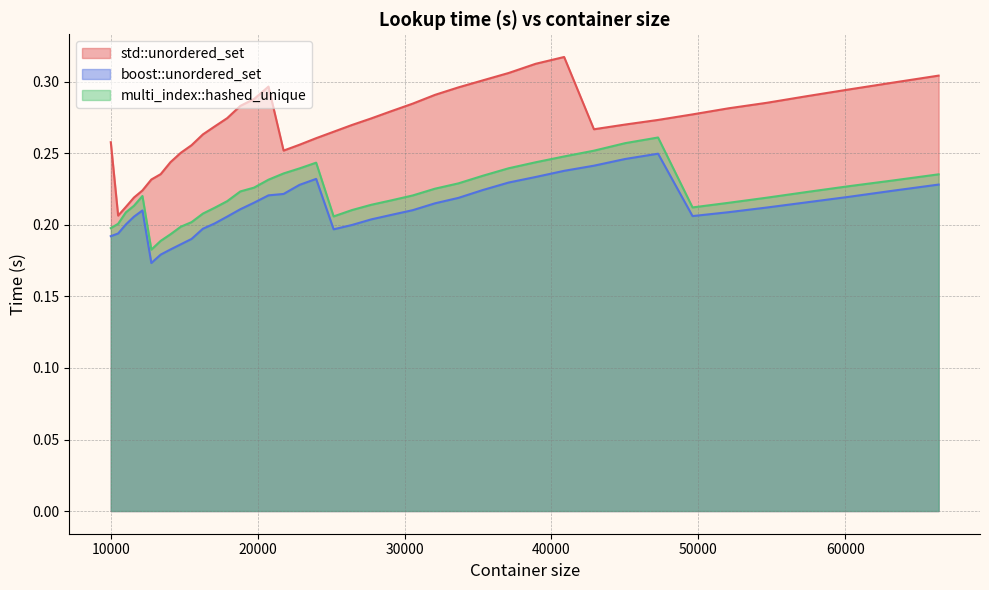

The value of multi_index::hashed_unique at 15498 is 0.2. True or false?

True